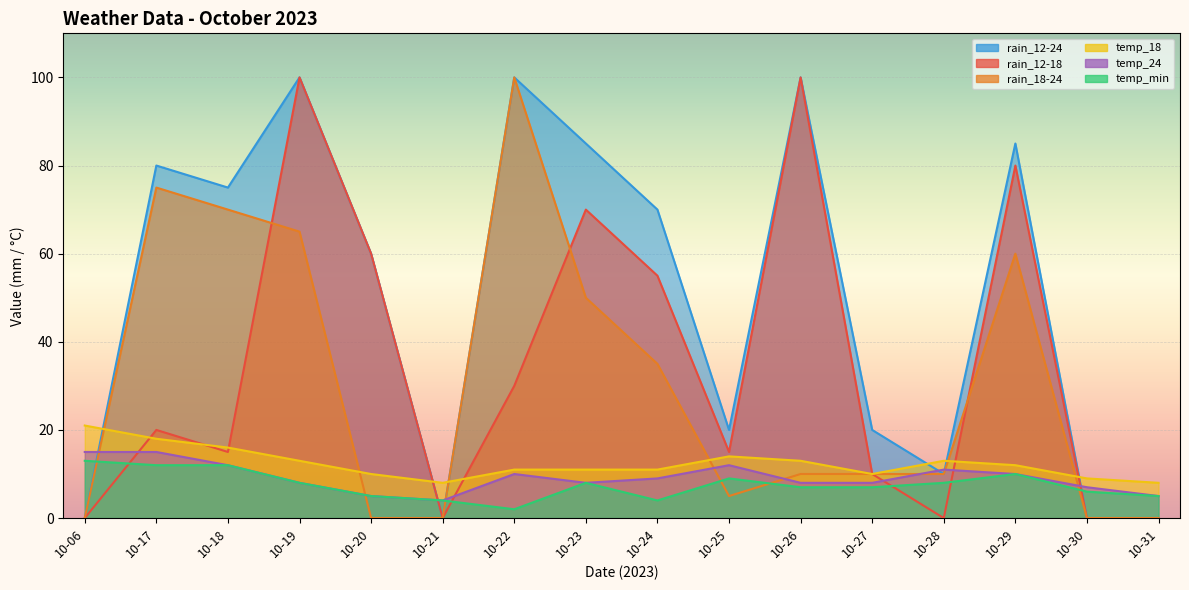

The value of rain_12-18 at 10-23 is 28. True or false?

False